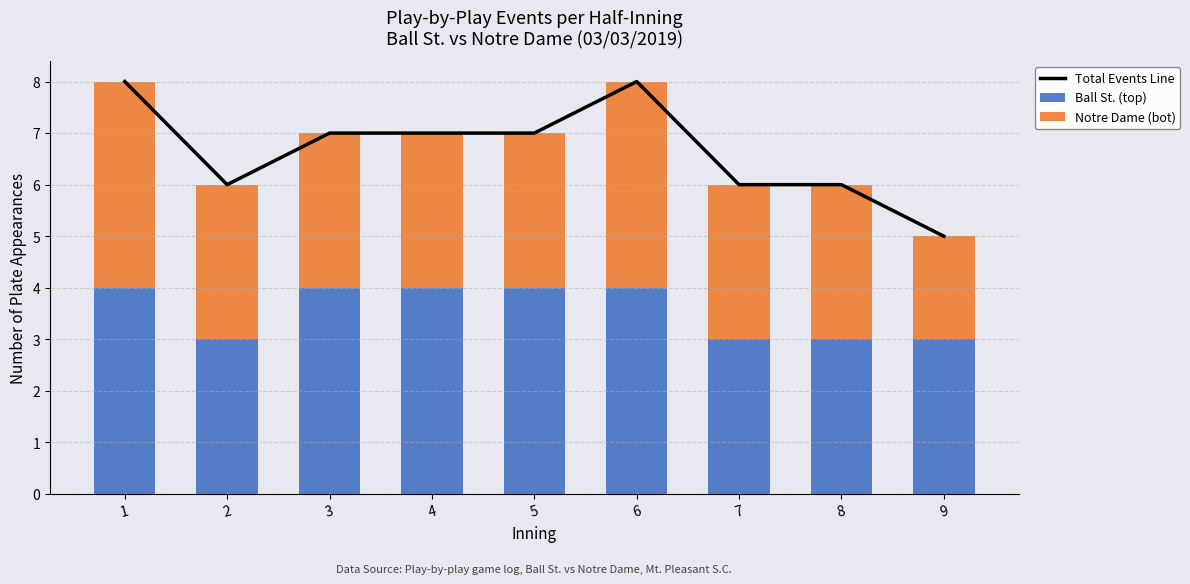

True or false: Total Events Line has a value of 7 at 4.

True